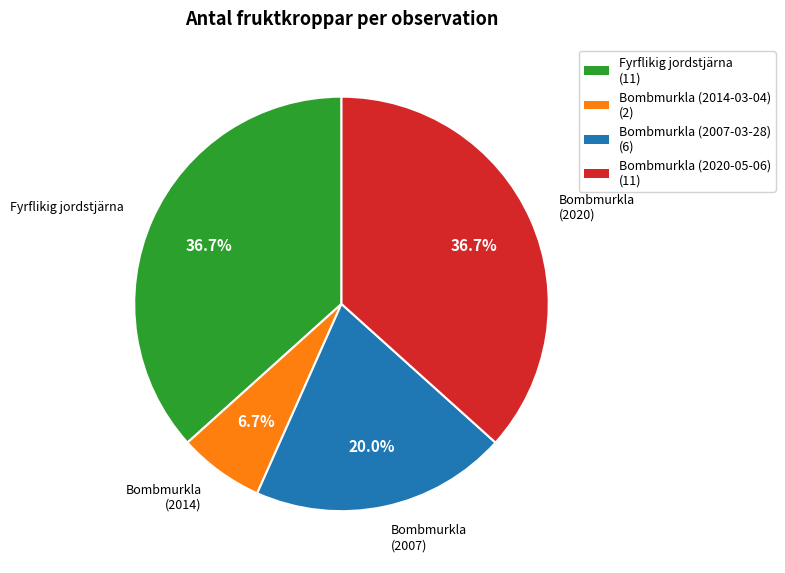

Combined, what portion of the pie is Bombmurkla (2007) and Bombmurkla (2014)?

26.7%